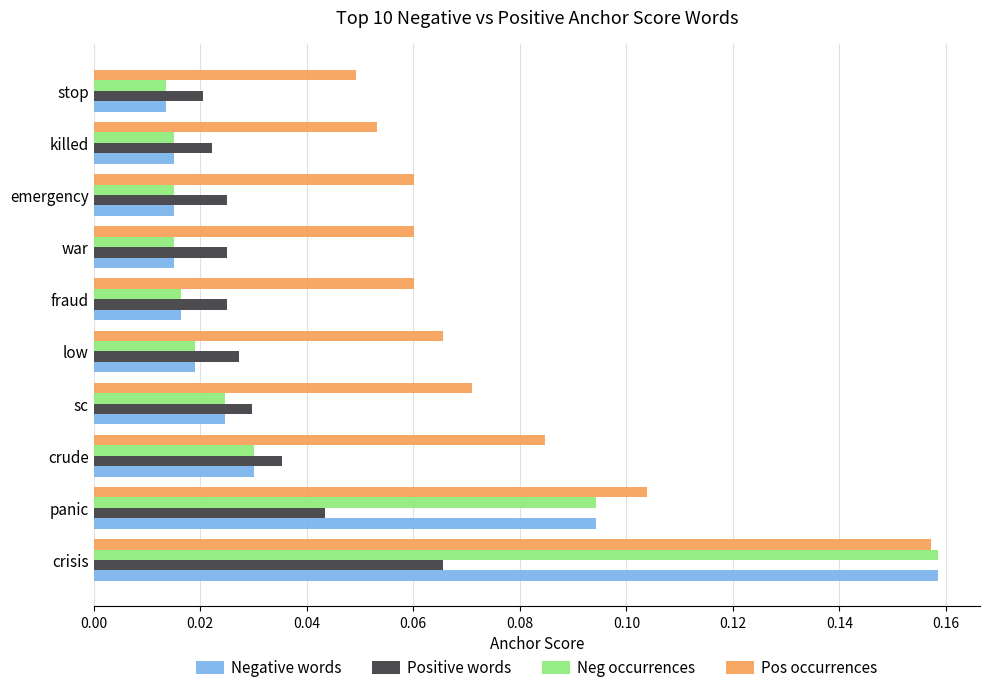

What is the sum of all Negative words values?

0.4